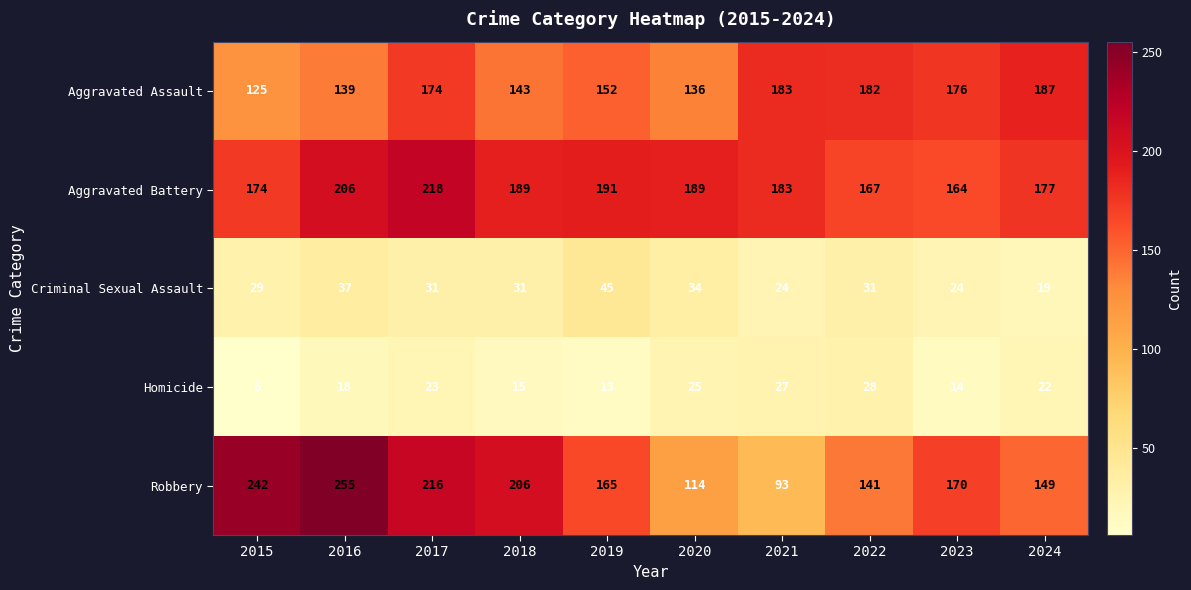

Where is Aggravated Battery nearest to the value 191?

2019